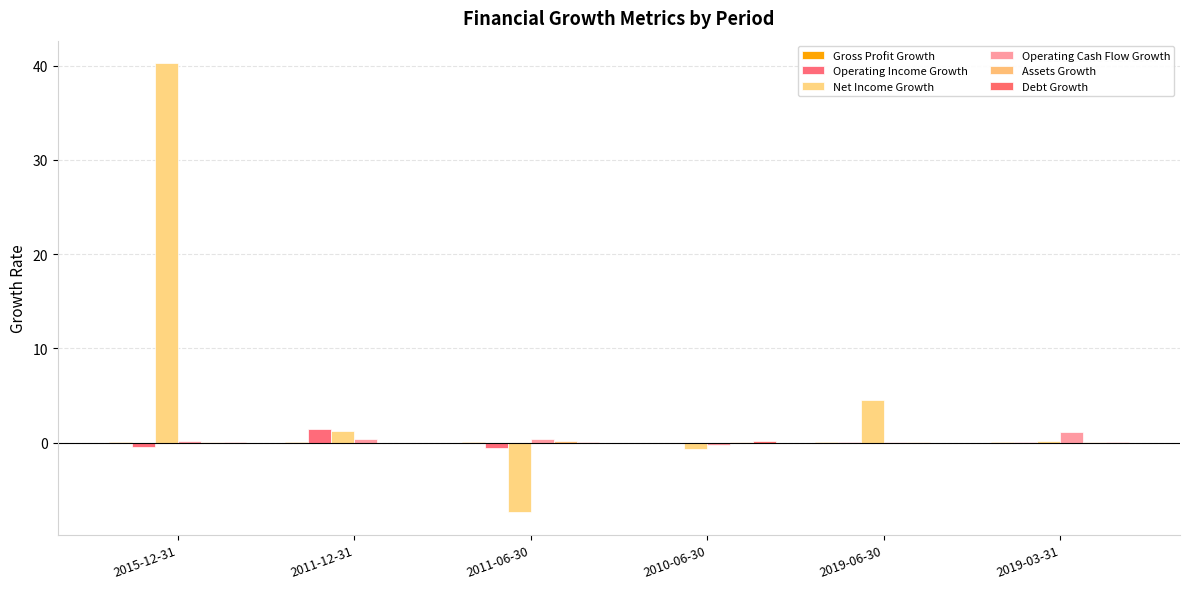

How many categories are shown in the chart?

6